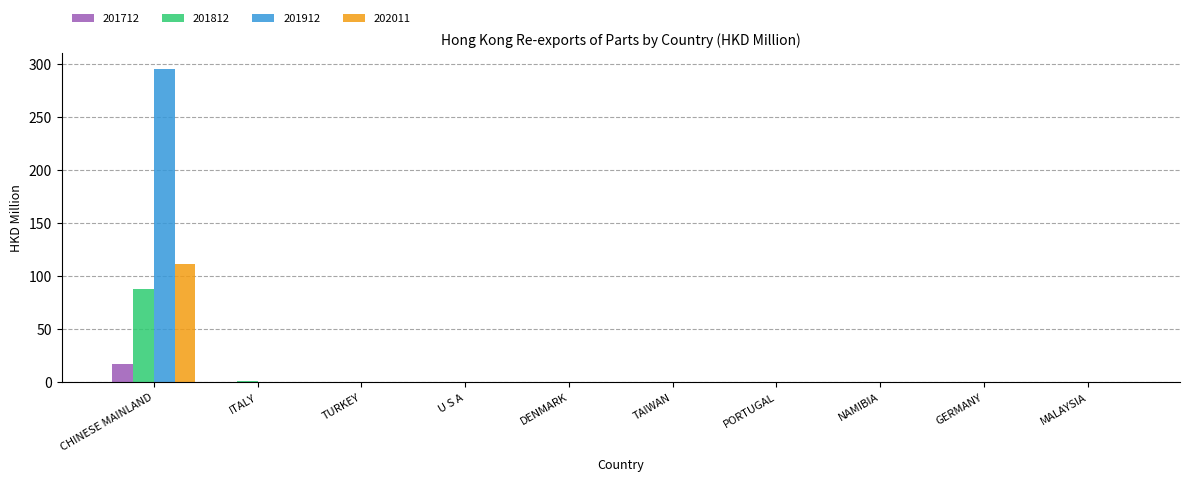

At which category is the sum across all series the highest?

CHINESE MAINLAND